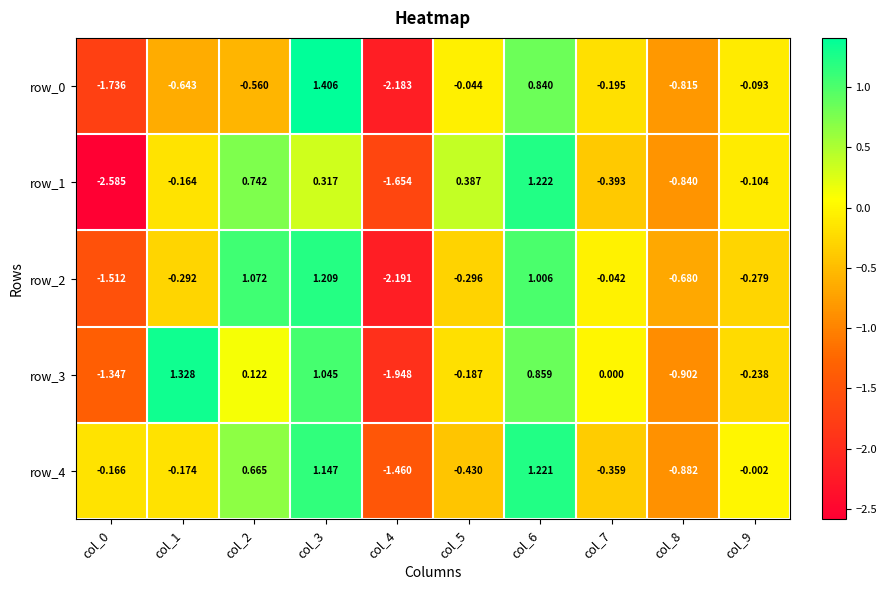

Is the value of row_2 at col_9 greater than the value of row_0 at col_4?

Yes